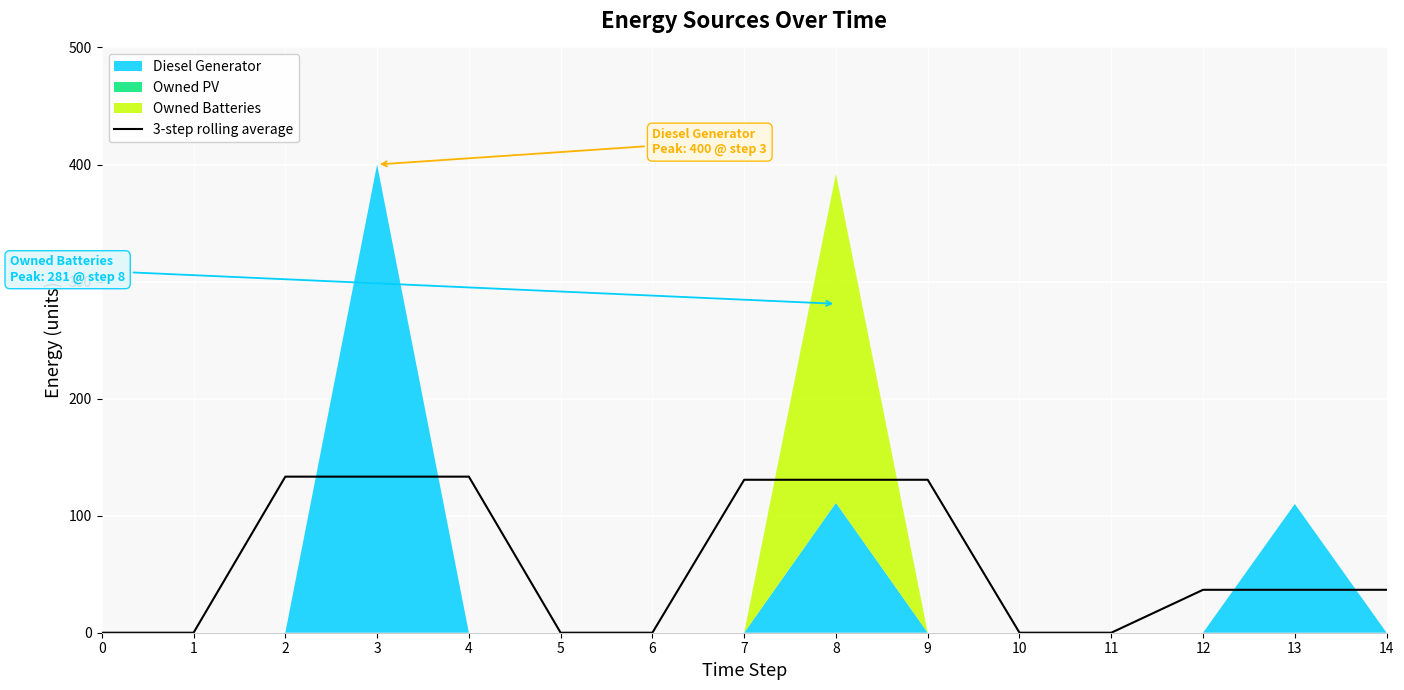

How many categories are shown in the chart?

15